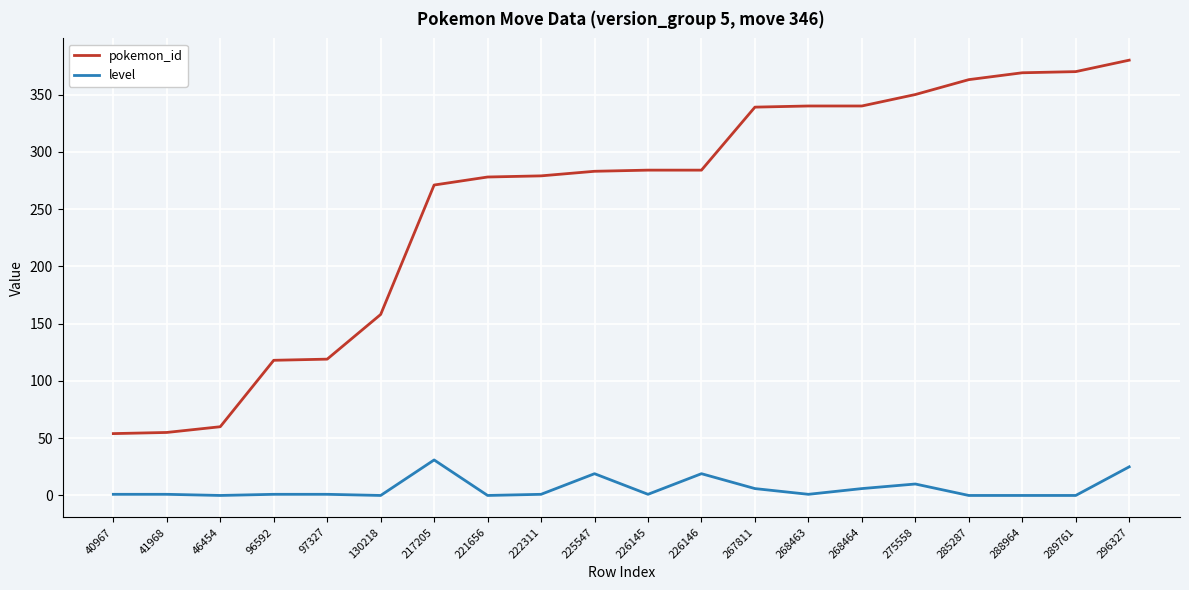

List the series in order of their peak value, highest first.

pokemon_id, level